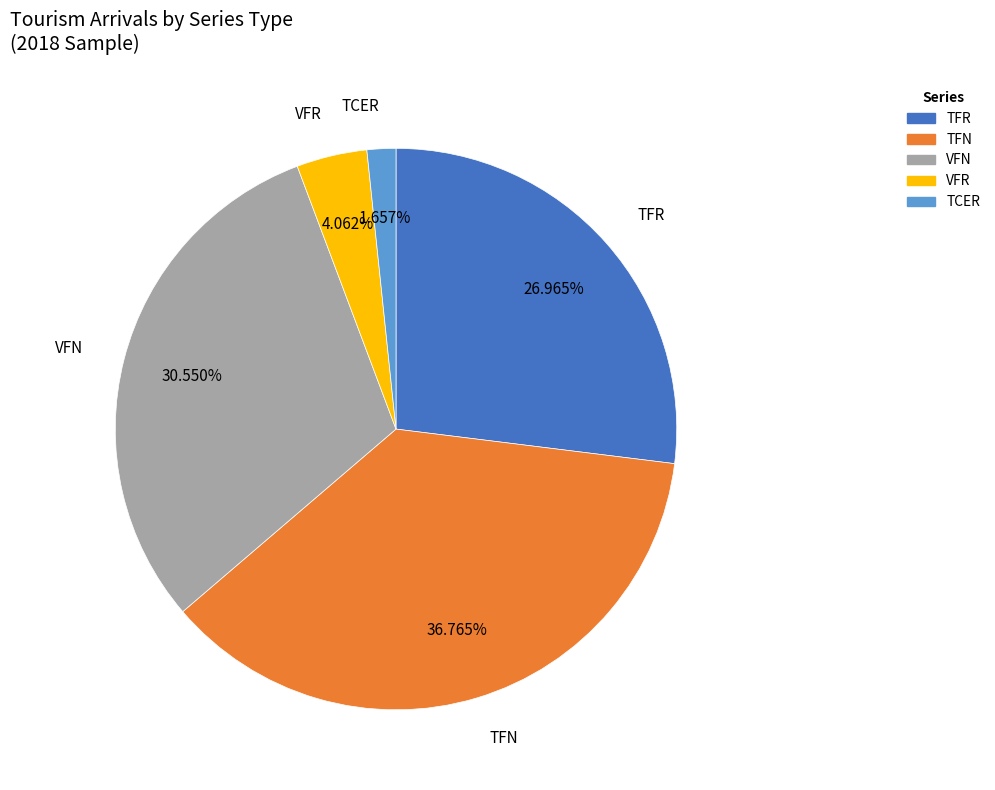

What is the ratio of the value at TFN to the value at TCER?

22.2